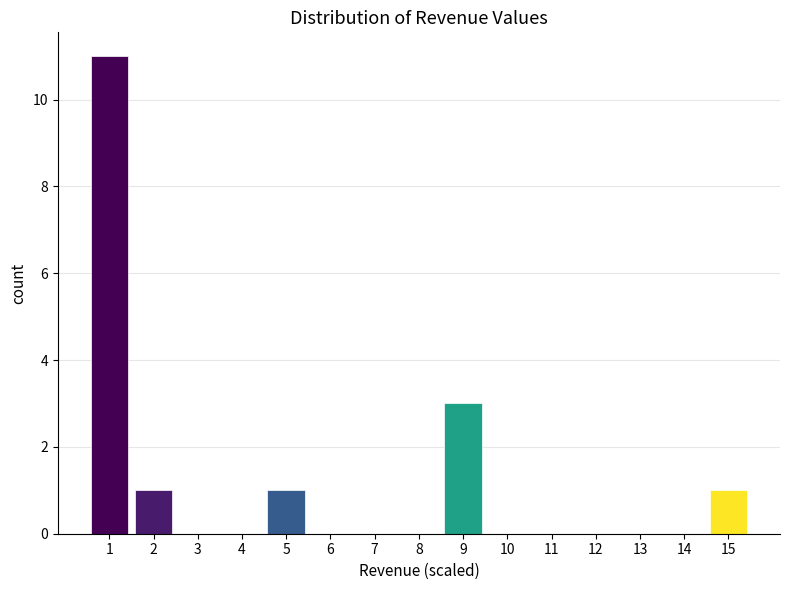

Reading left to right, list all the values displayed in this chart.

1=11	2=1	3=0	4=0	5=1	6=0	7=0	8=0	9=3	10=0	11=0	12=0	13=0	14=0	15=1